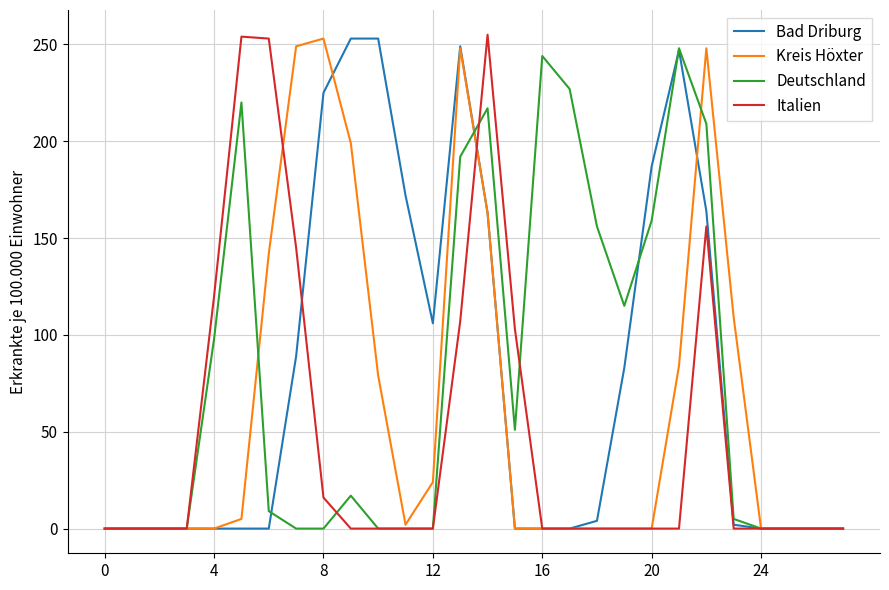

What is the highest value of the Kreis Höxter series?

253